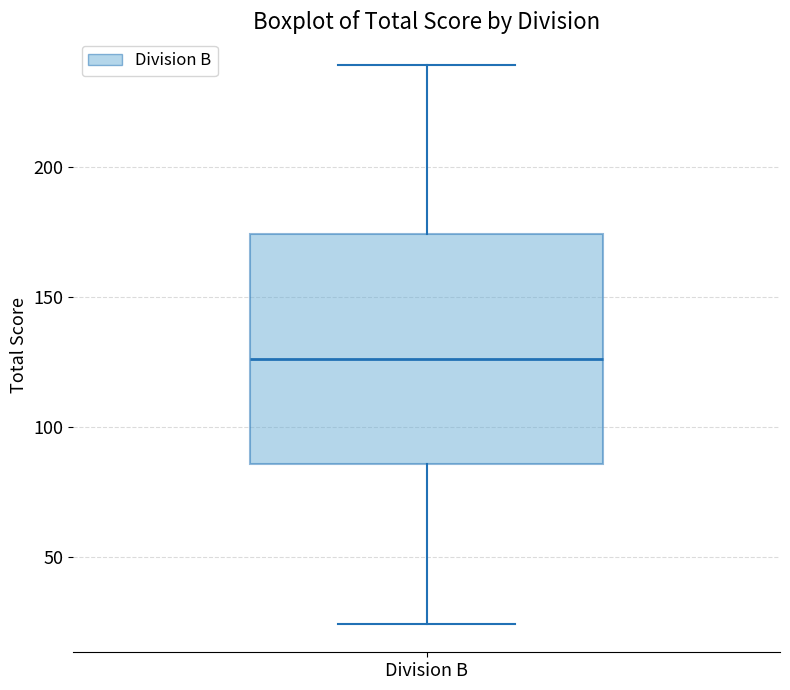

Read this box plot against the y-axis: the position of the median line, the range covered by the box, and the ends of both whiskers. The values are not printed on the chart, so give them approximately, as read against the axis.

median 125, box 85 to 175, whiskers 25 to 240